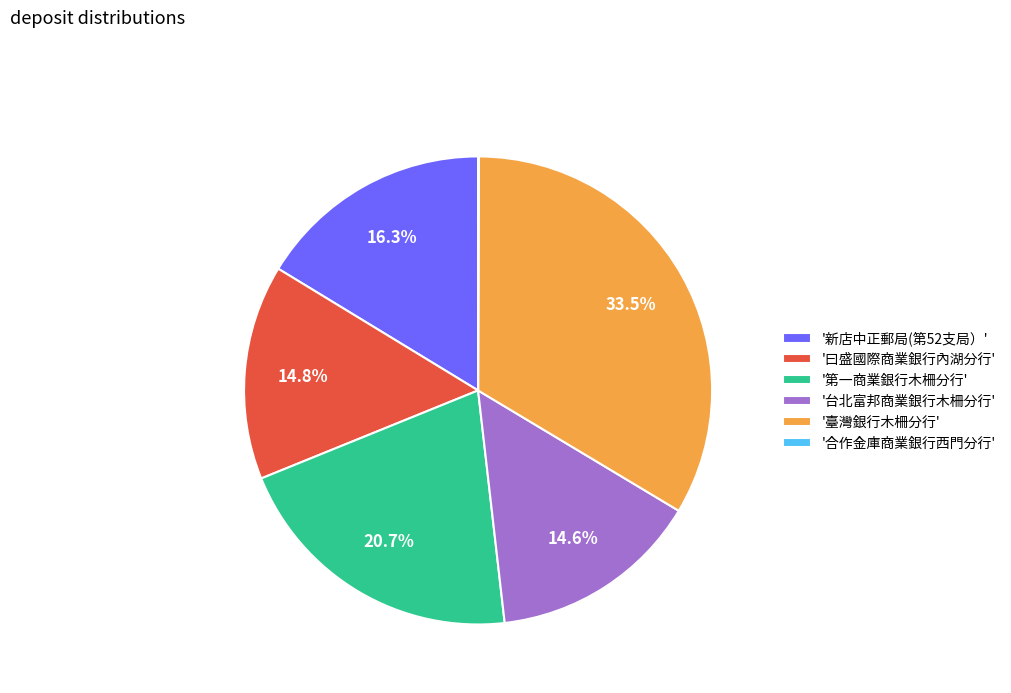

To the nearest percent, what is the average slice percentage?

17%